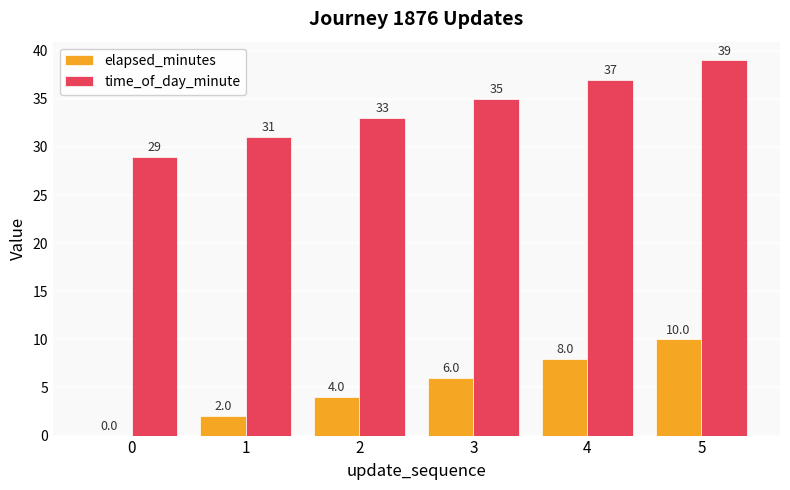

Reading left to right, transcribe all the data shown in this chart.

elapsed_minutes: 0	2	4	6	8	10
time_of_day_minute: 29	31	33	35	37	39